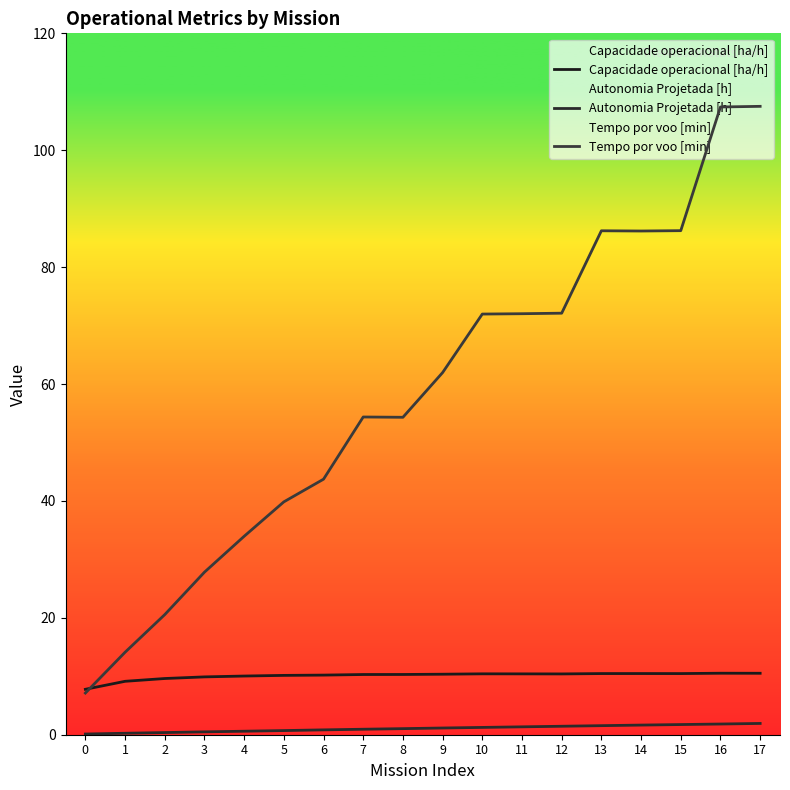

Which series has the largest range (max minus min)?

Tempo por voo [min]